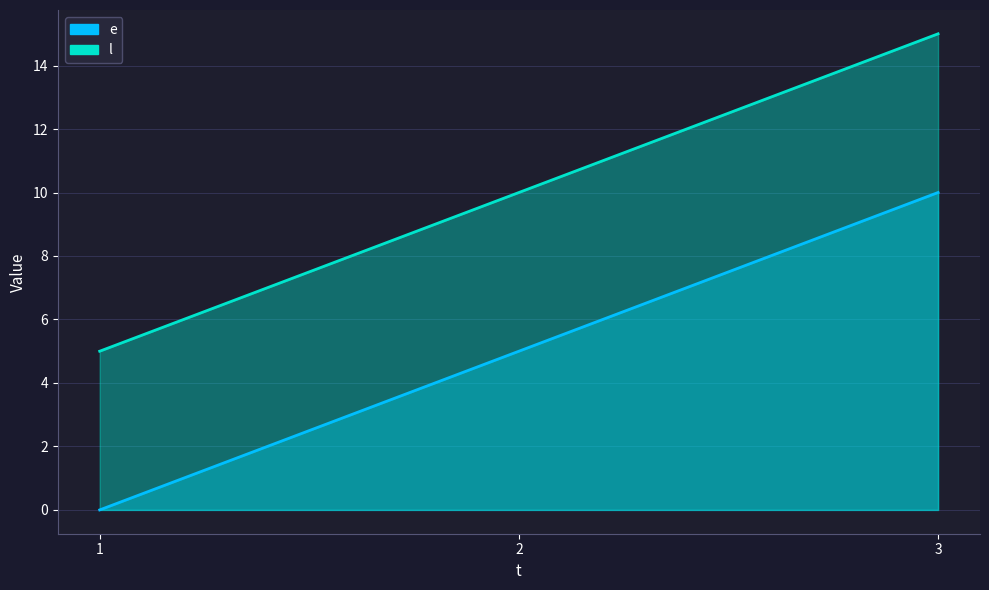

At which category is the sum across all series the highest?

3